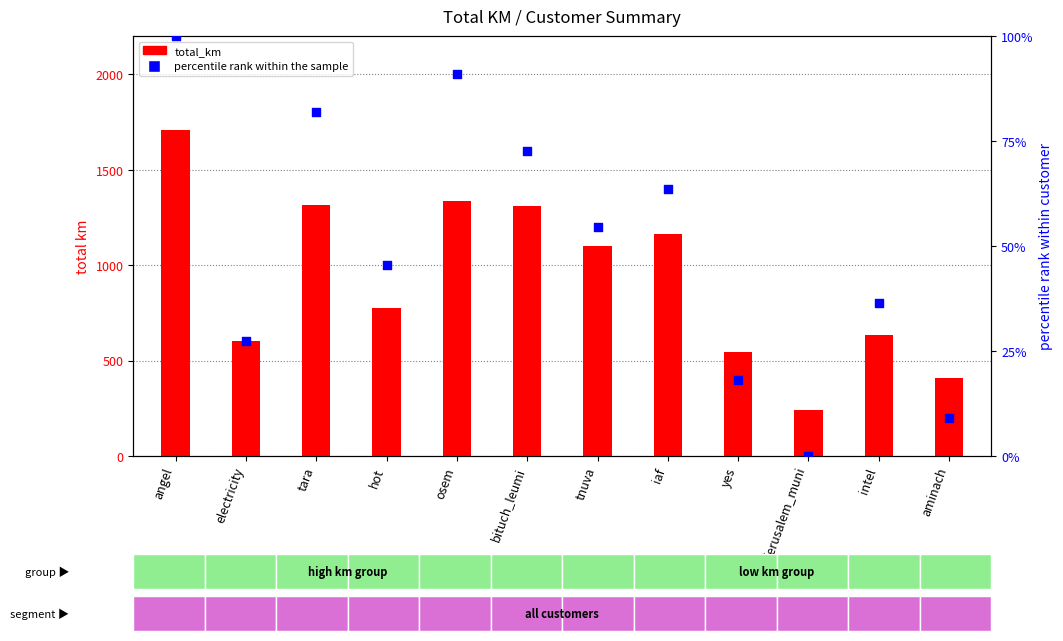

What are all the series names shown in the legend?

total_km, percentile rank within the sample